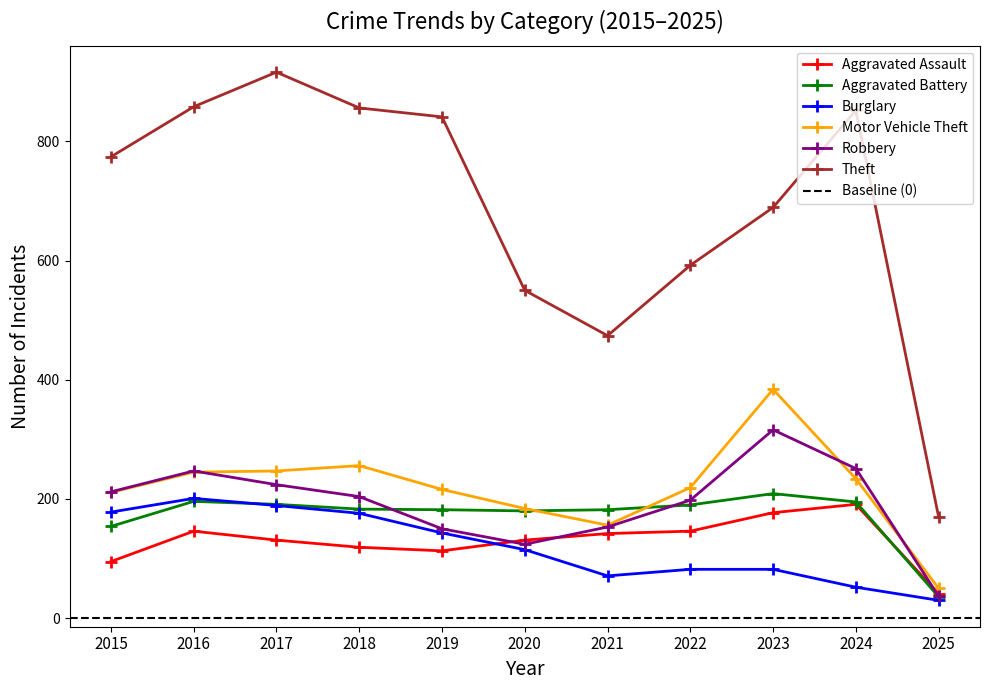

Which series changed the most between 2017 and 2024?

Burglary